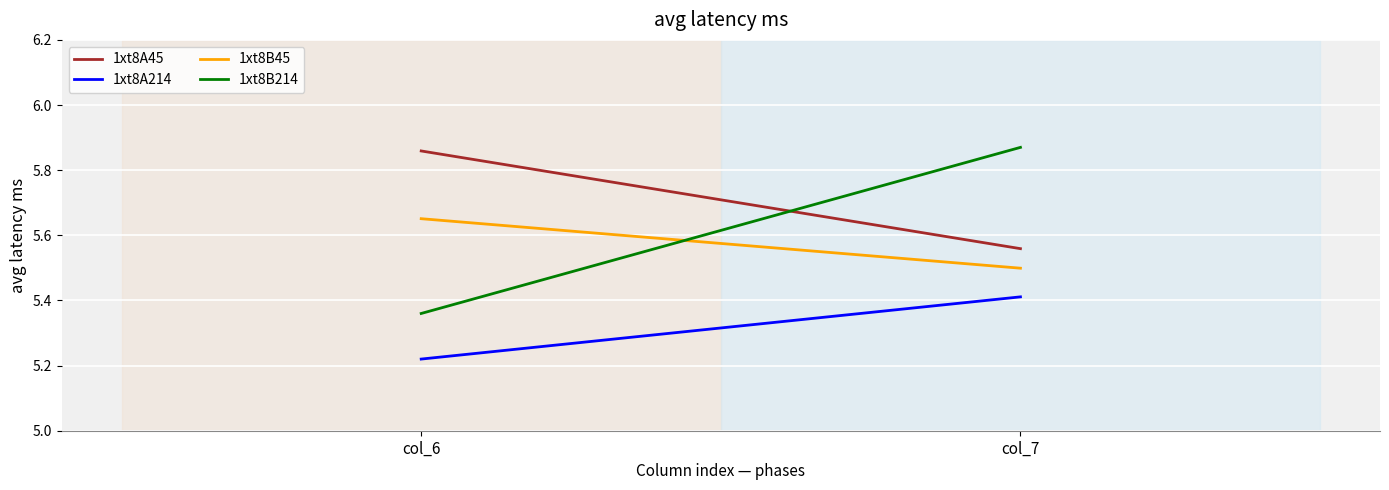

What is the minimum value for 1xt8A214?

5.2